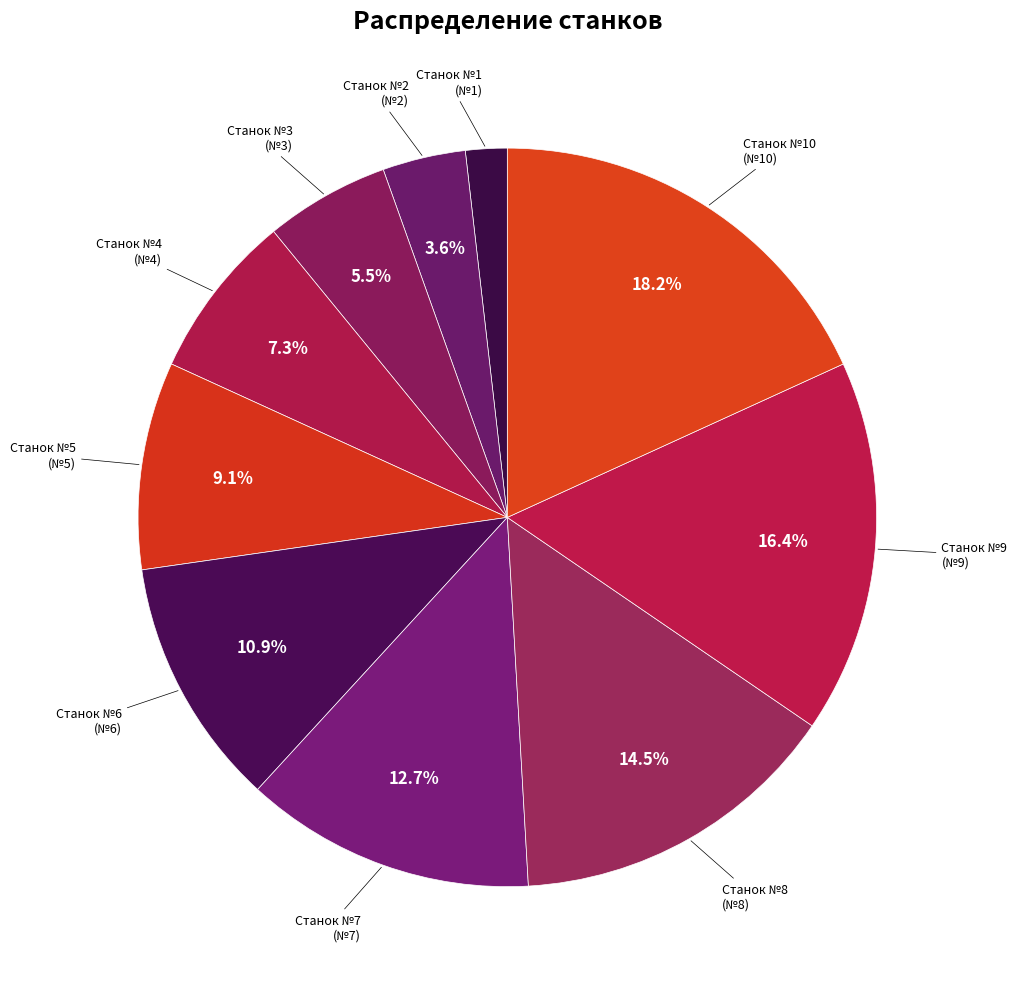

Count the number of slices in the pie.

10